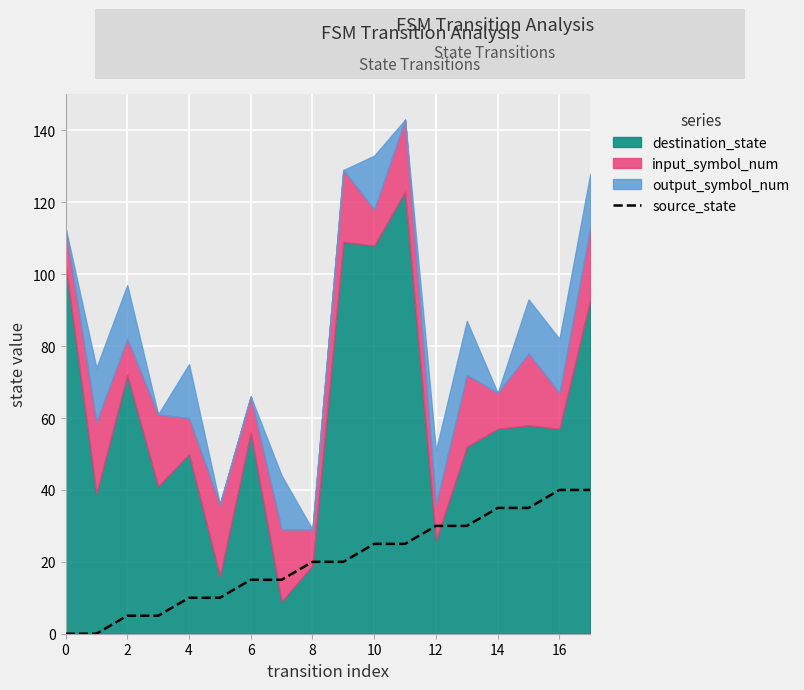

What is the value of the 4th point from the left?

5